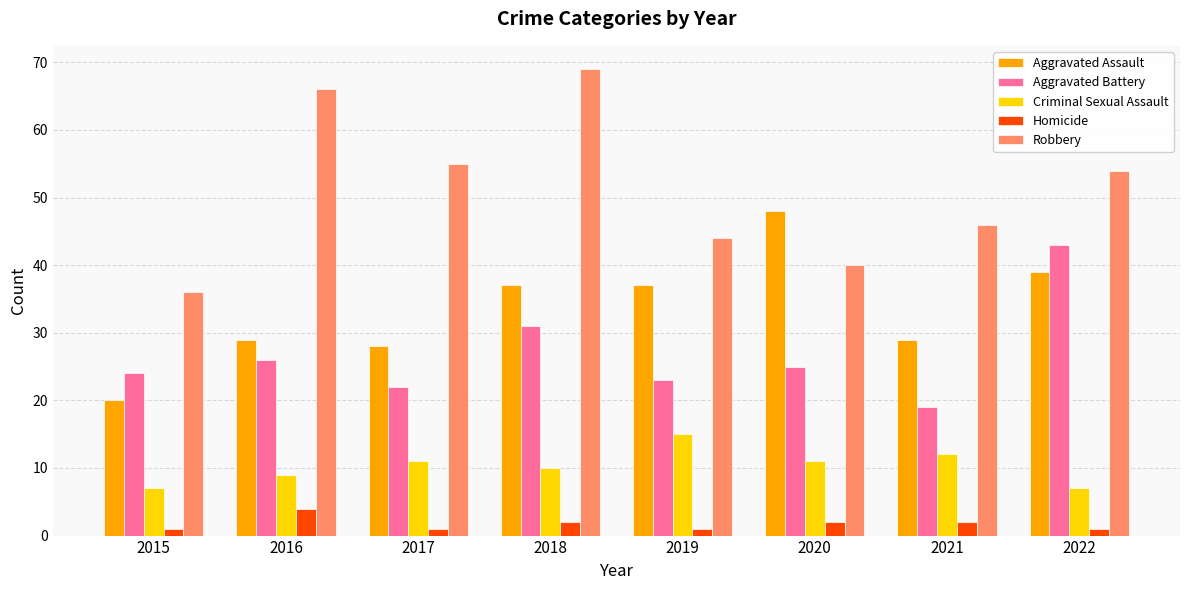

What is the total value across all series at 2019?

120